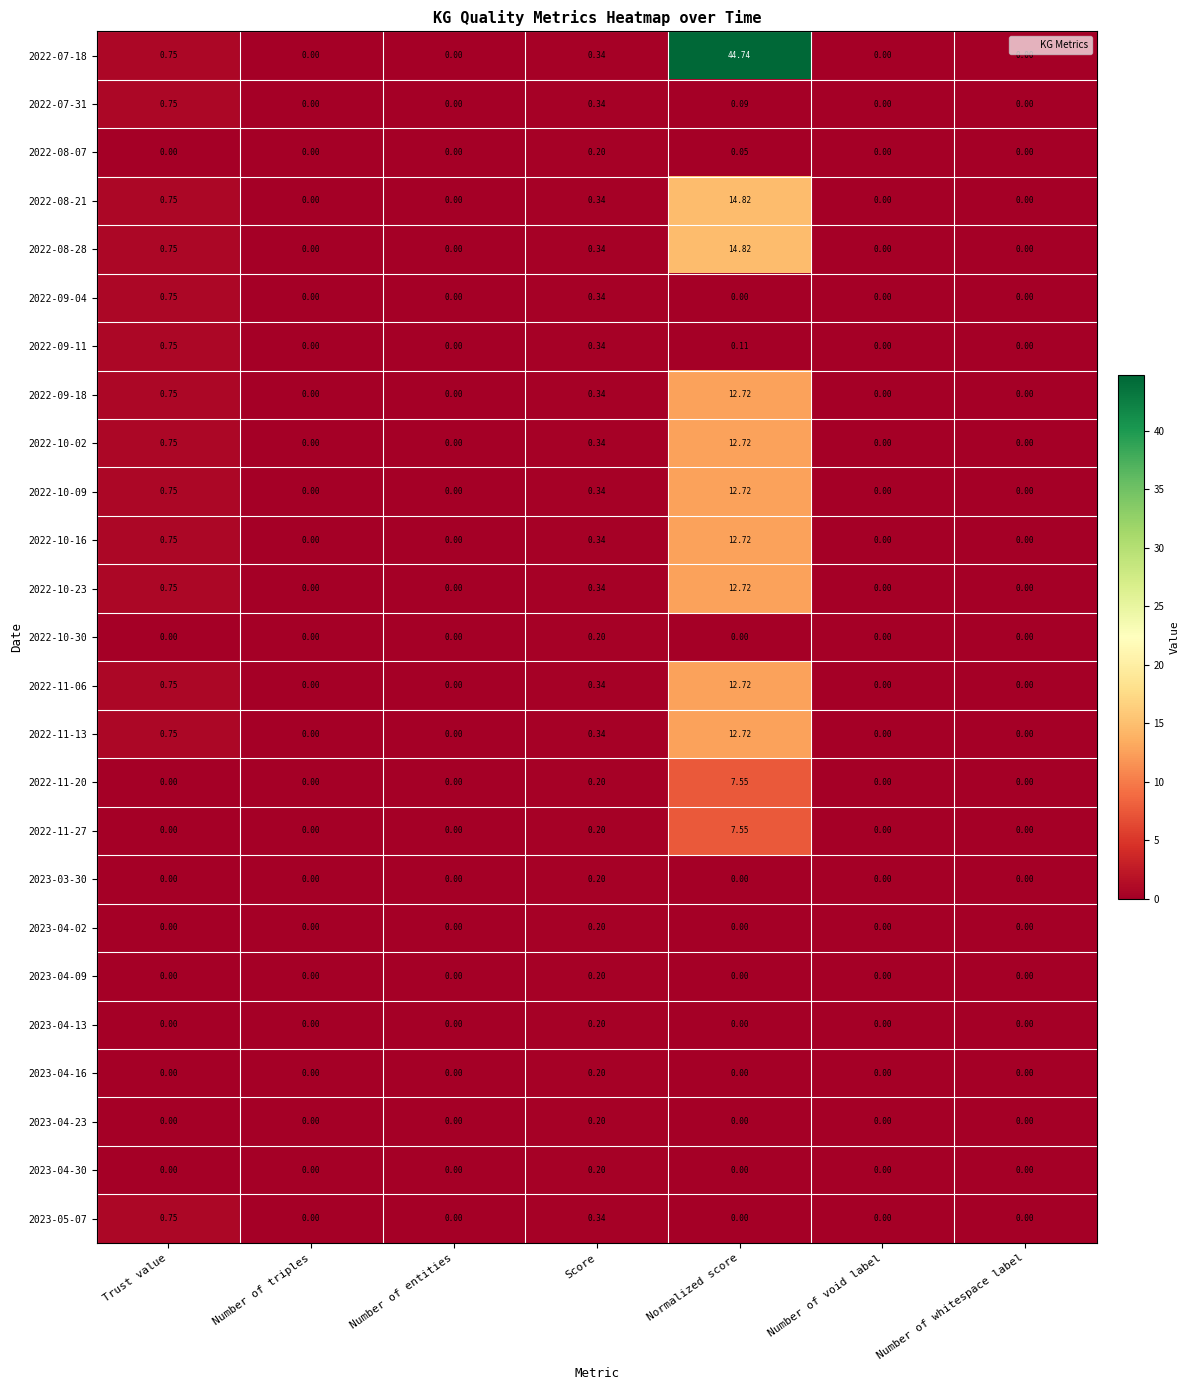

At which category is the sum across all series the highest?

Normalized score